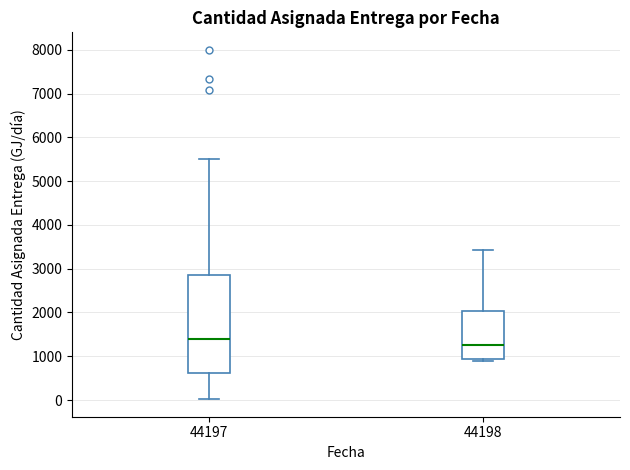

Which box's median line is the highest?

44197